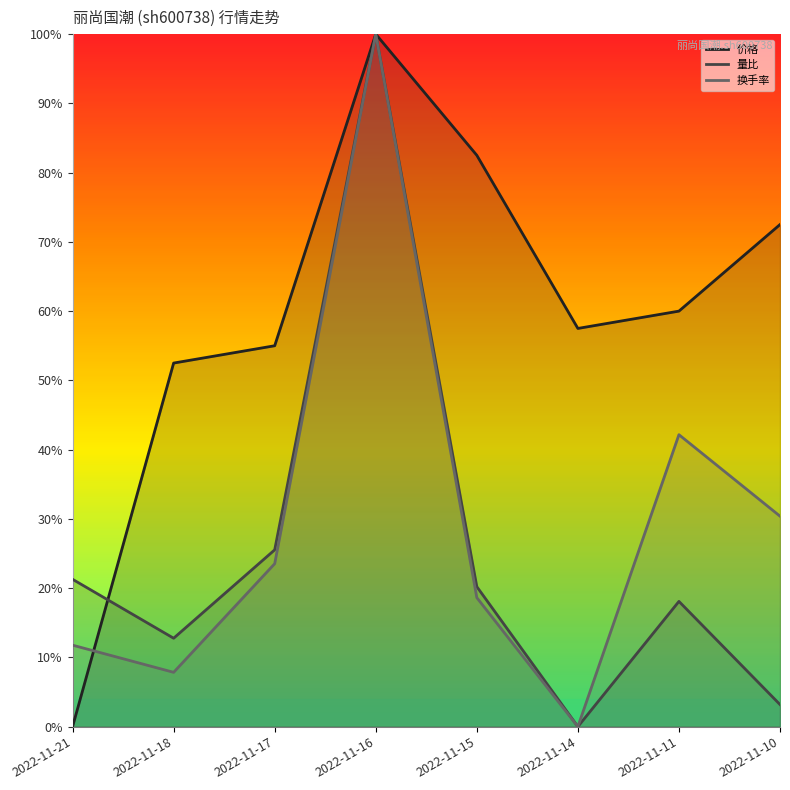

What is the spread (max minus min) of values at 2022-11-18?

0.4